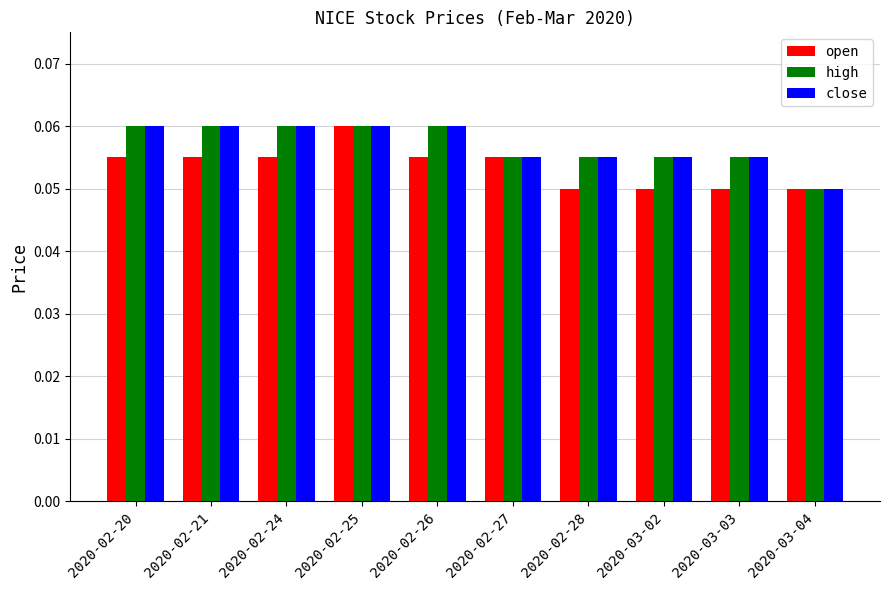

What is the sum of all high values?

0.6